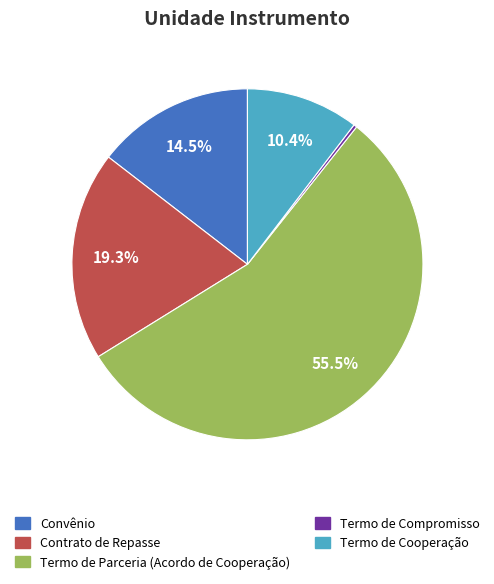

Rank the categories by value from lowest to highest.

Termo de Compromisso, Termo de Cooperação, Convênio, Contrato de Repasse, Termo de Parceria (Acordo de Cooperação)